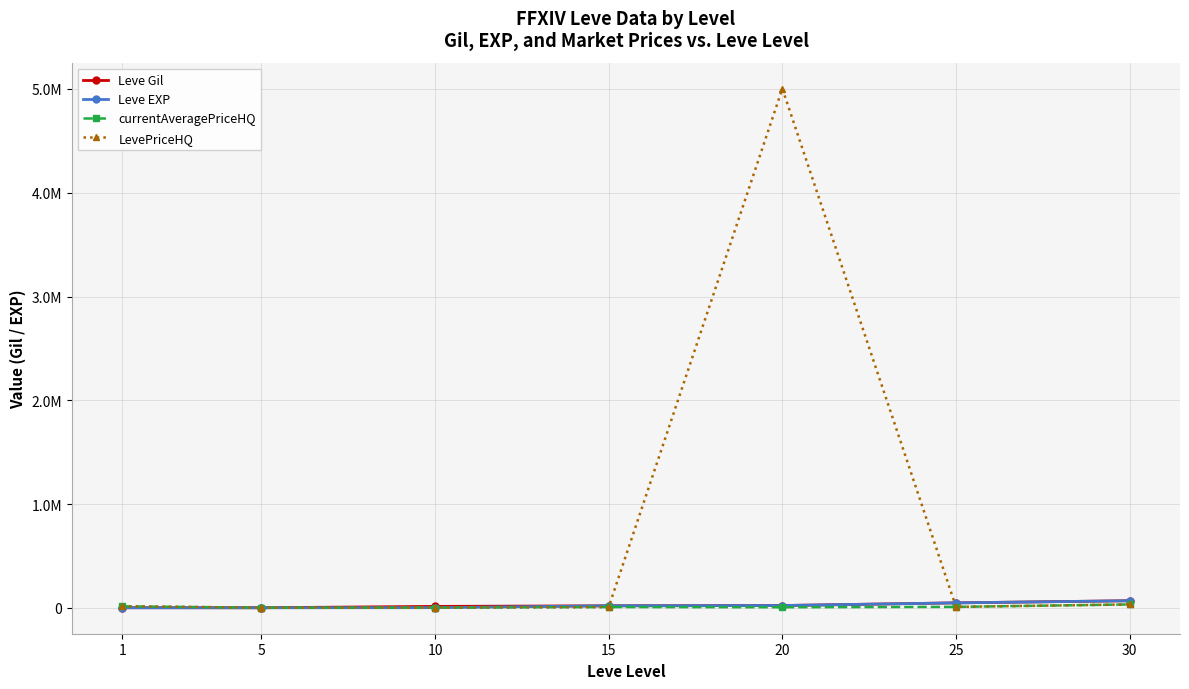

Is it true that LevePriceHQ equals 1338.8 at 10?

True